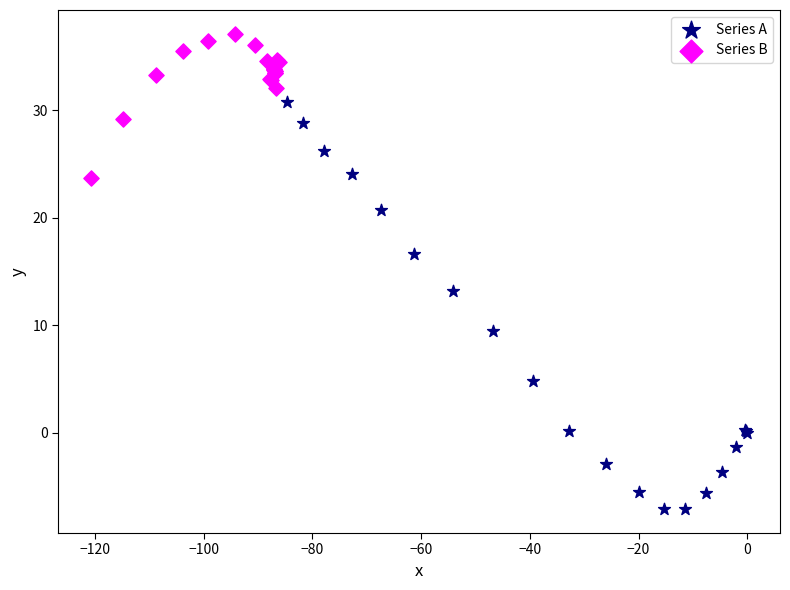

Which series has the largest Y range (max minus min)?

Series A